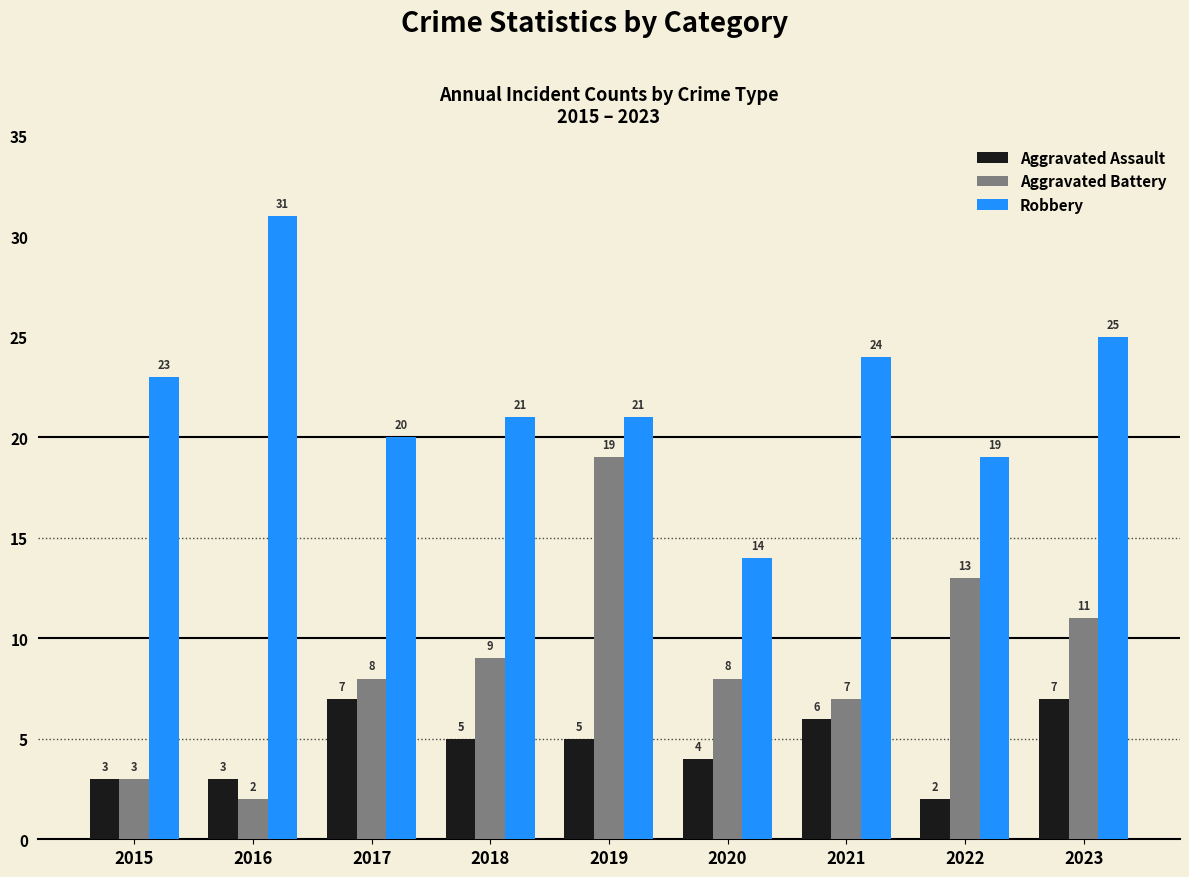

Which series changed the most between 2020 and 2023?

Robbery